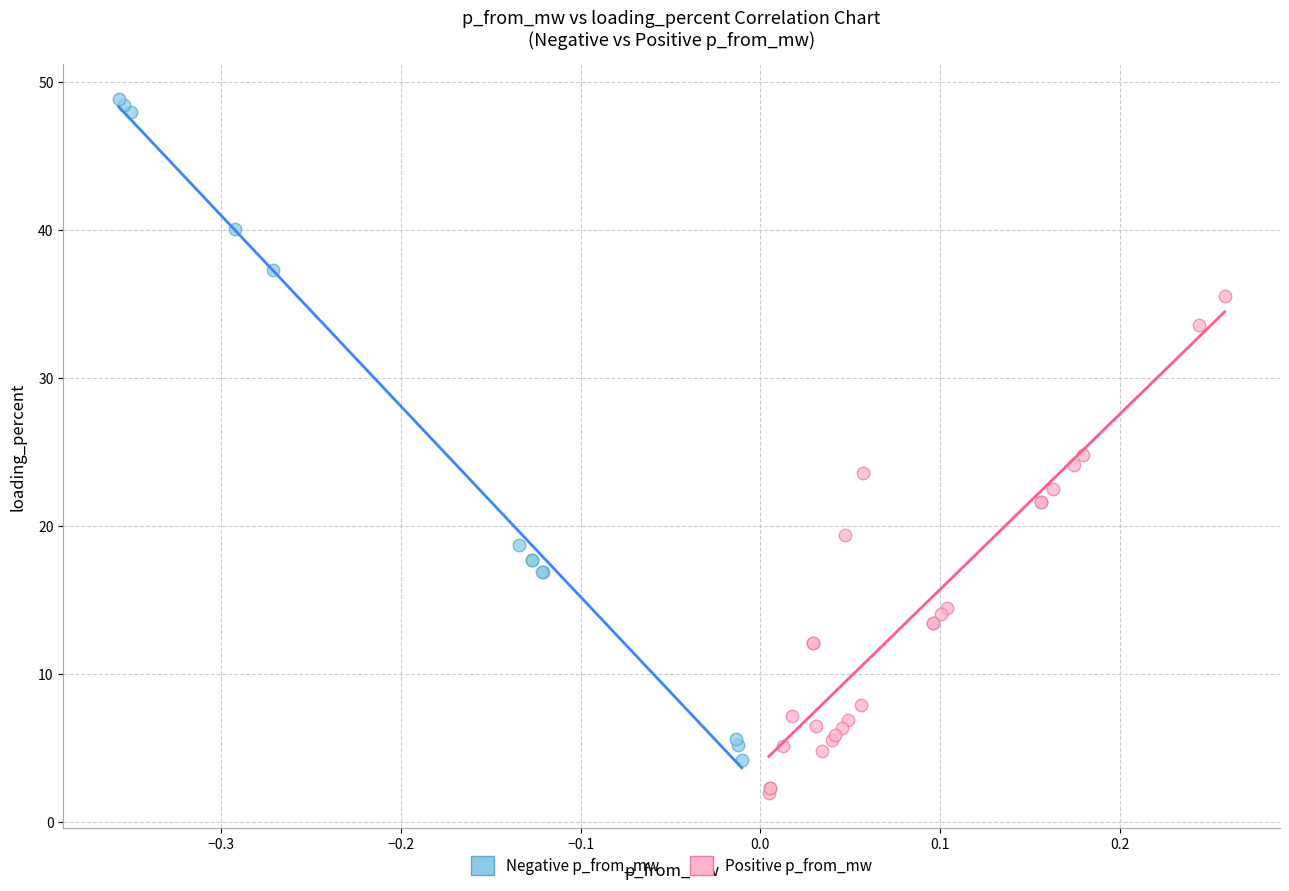

Which series reaches the maximum Y coordinate?

Negative p_from_mw